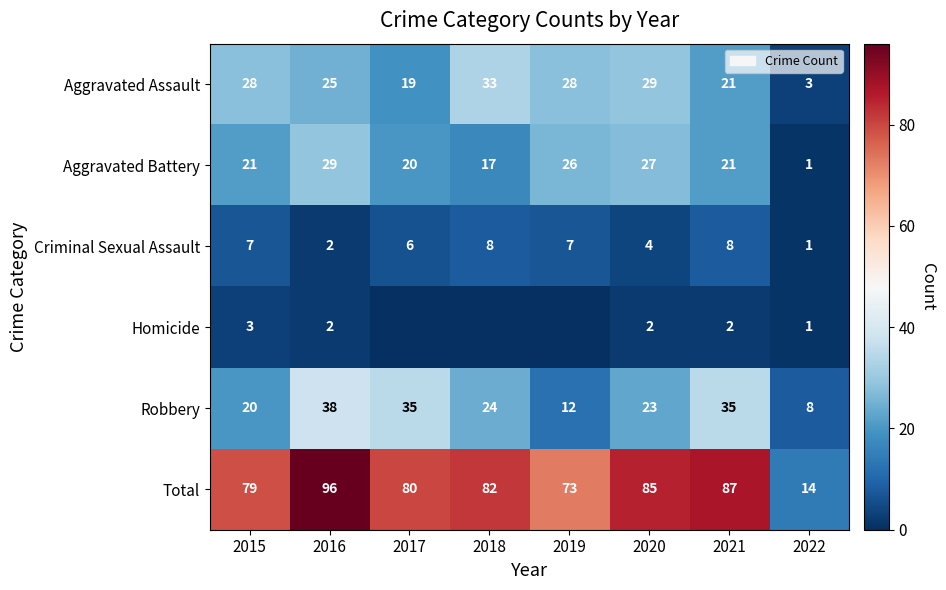

Which label corresponds to the smallest value in the chart?

2017